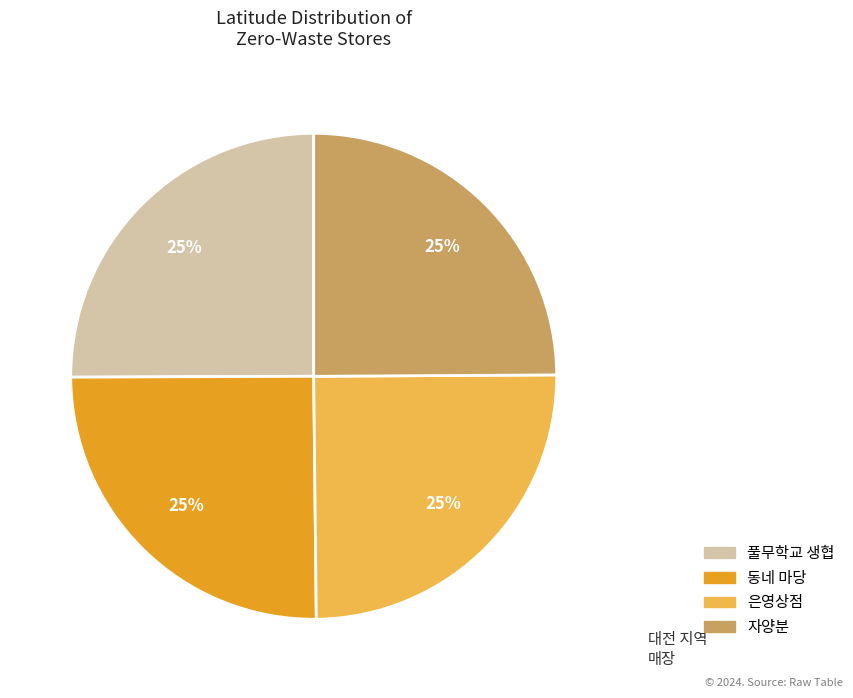

Count the number of slices in the pie.

4